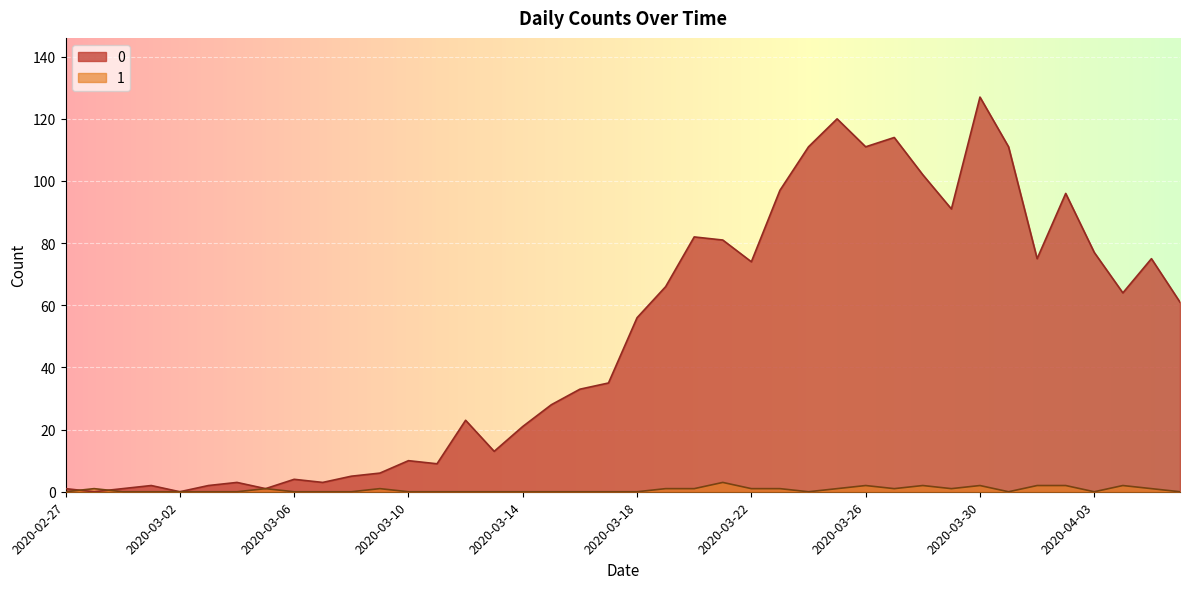

At how many categories does at least one series exceed 99?

7